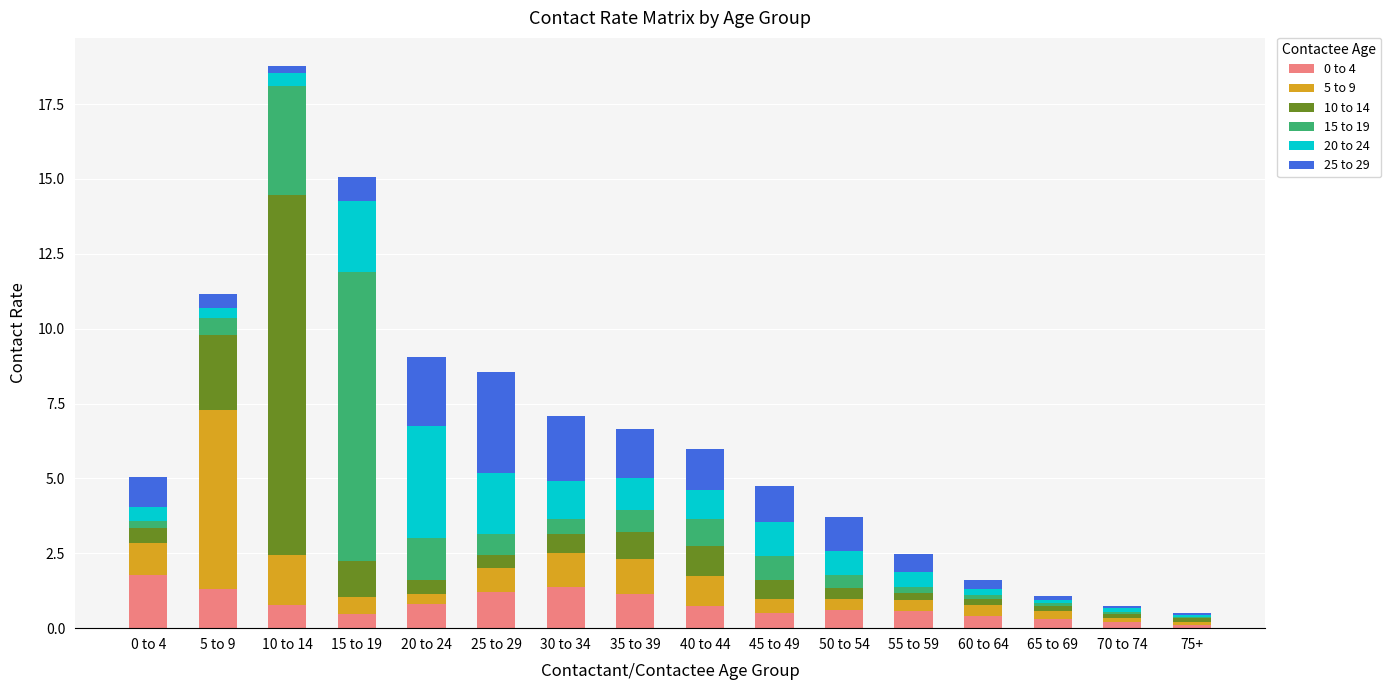

True or false: 0 to 4 has a value of 1.2 at 35 to 39.

True